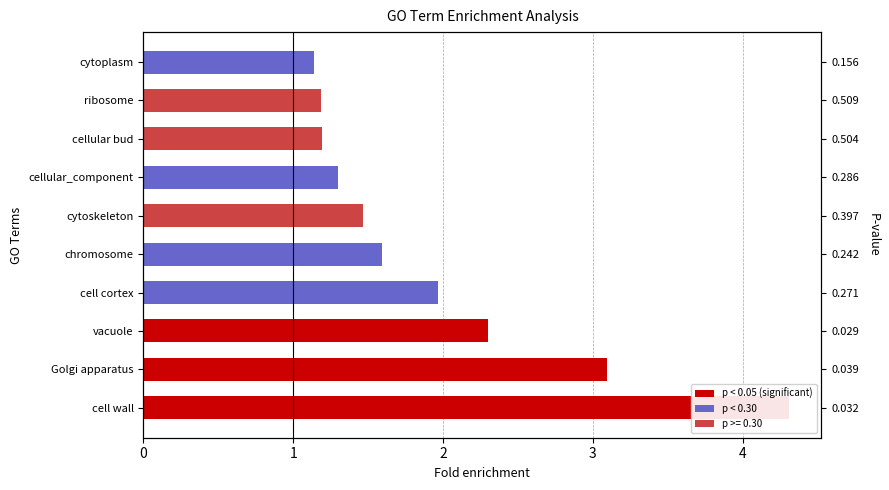

What is the difference between the maximum and minimum values?

3.2